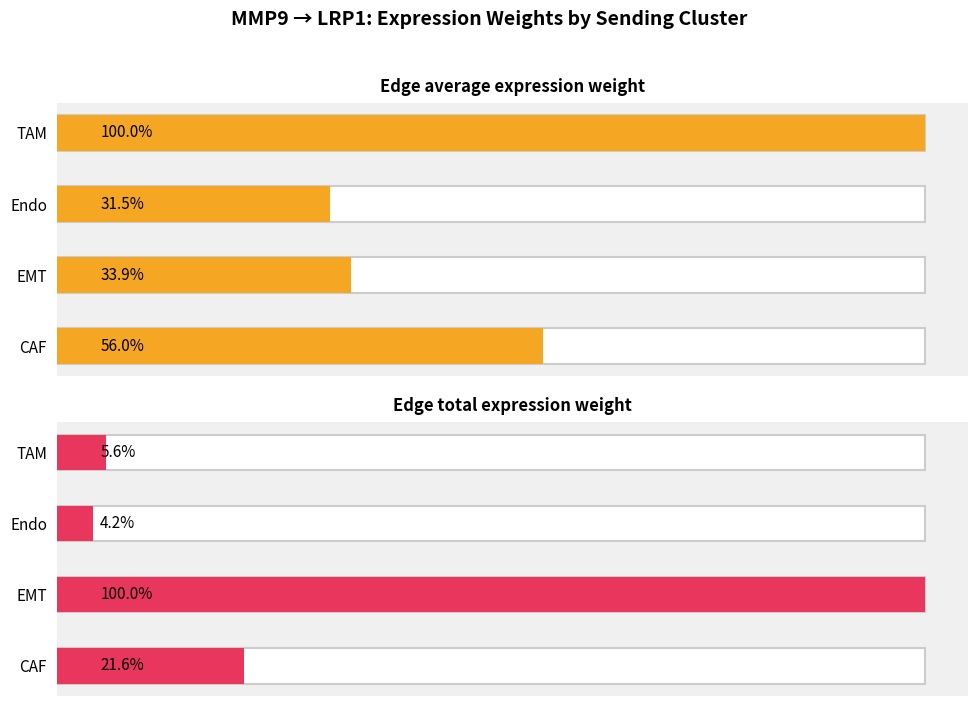

What are all the series names shown in the legend?

Edge average expression weight, Edge total expression weight